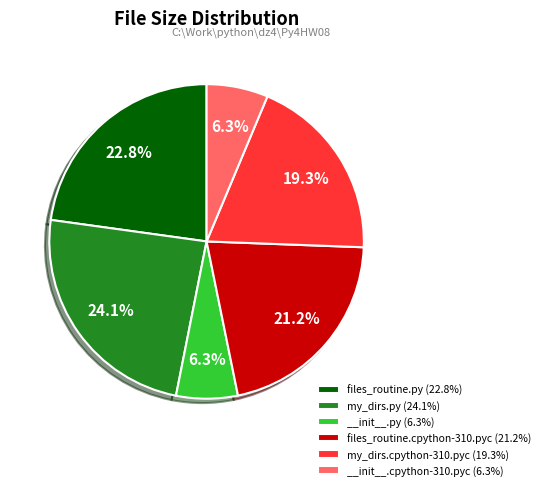

Between files_routine.cpython-310.pyc (21.2%) and files_routine.py (22.8%), which is larger?

files_routine.py (22.8%)